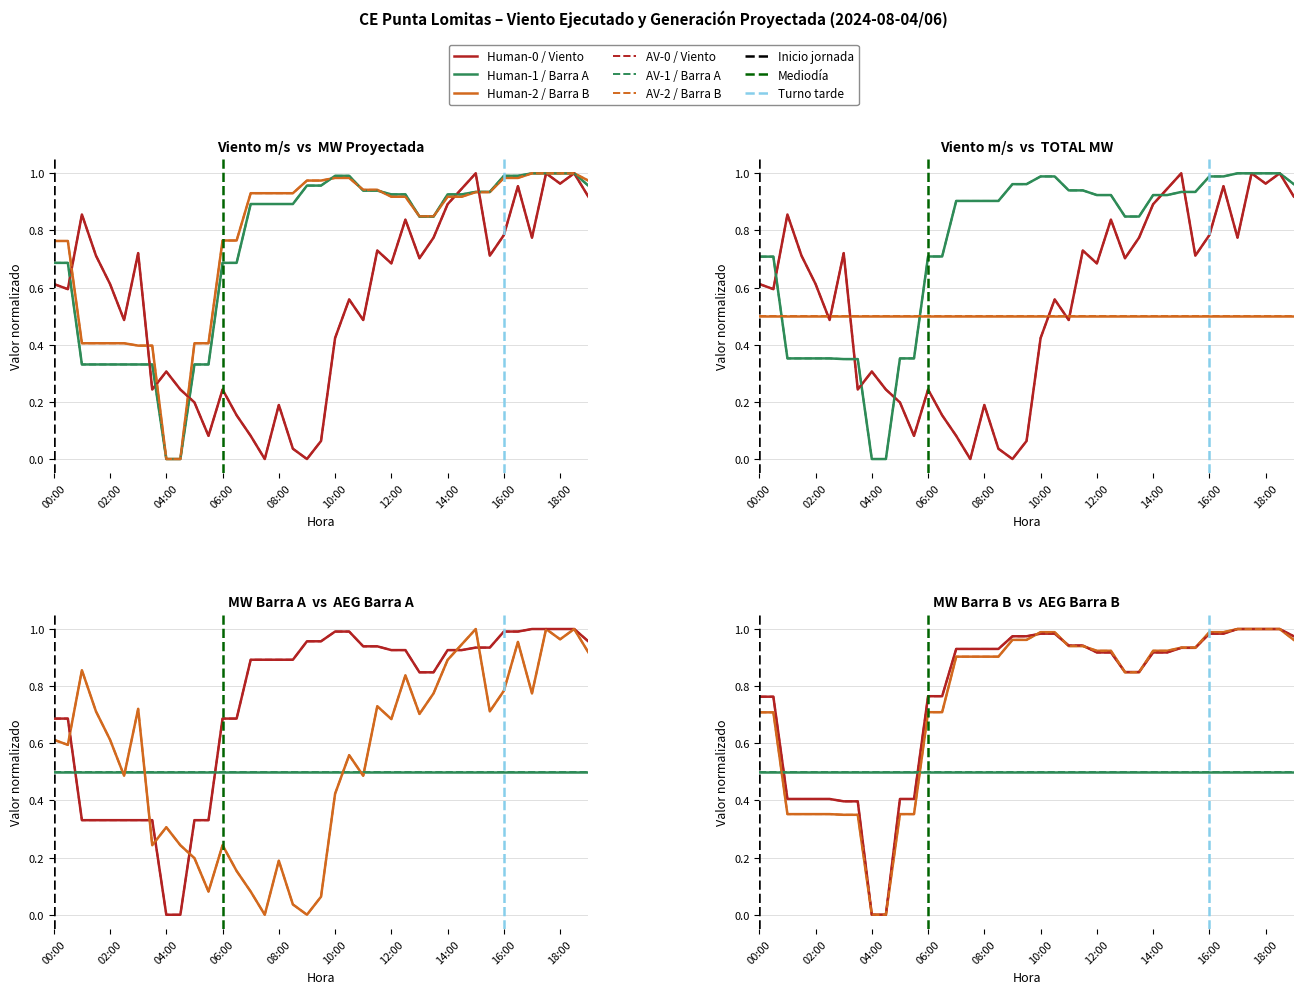

The value of TOTAL MW at 05:00 is 0.4. True or false?

True